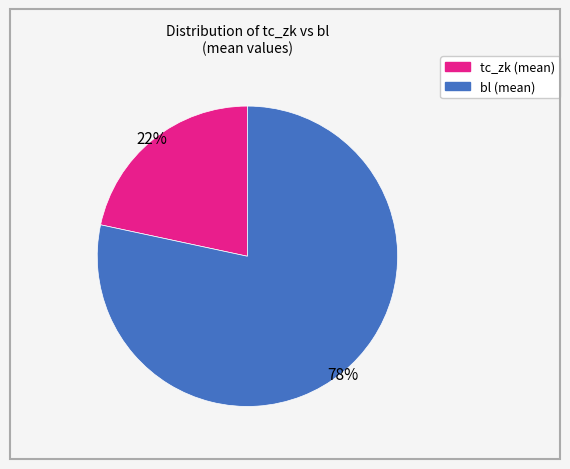

How many slices are in this pie chart?

2